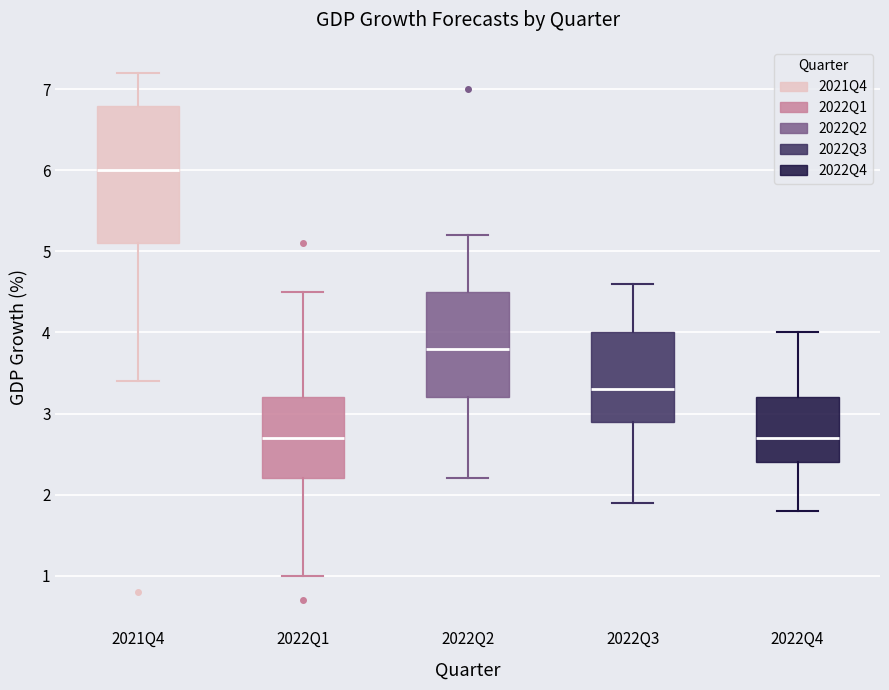

Comparing the boxes themselves (not the whiskers), which one is the tallest?

2021Q4